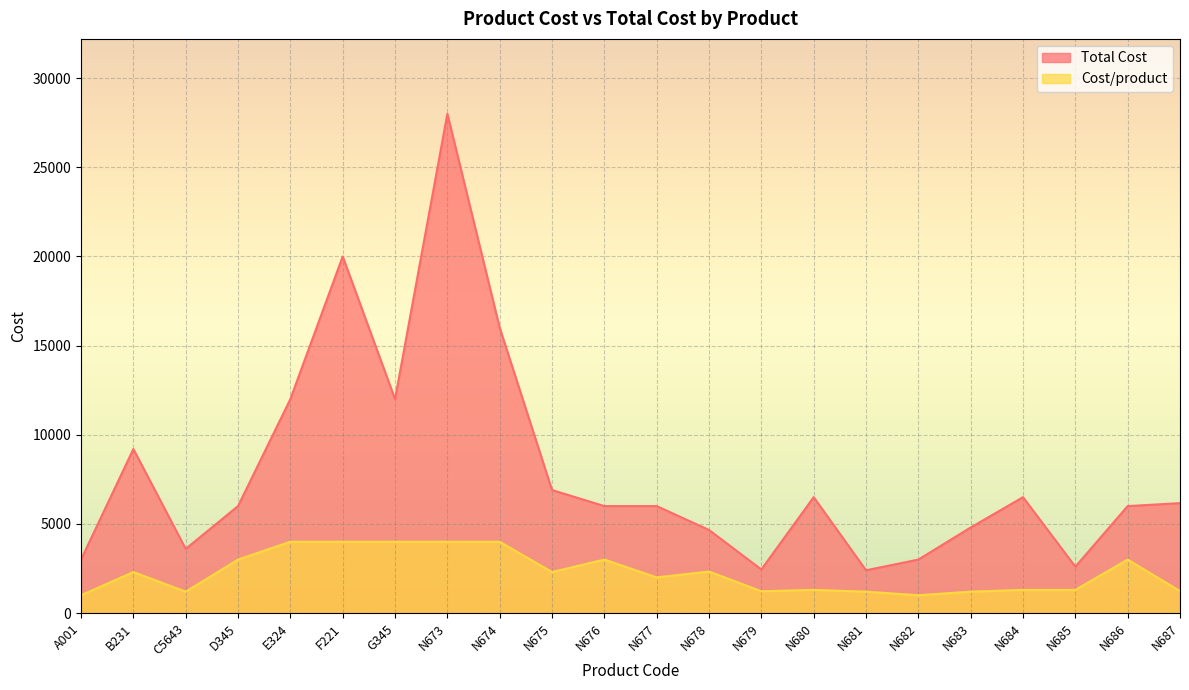

True or false: Total Cost and Cost/product intersect in this chart.

False